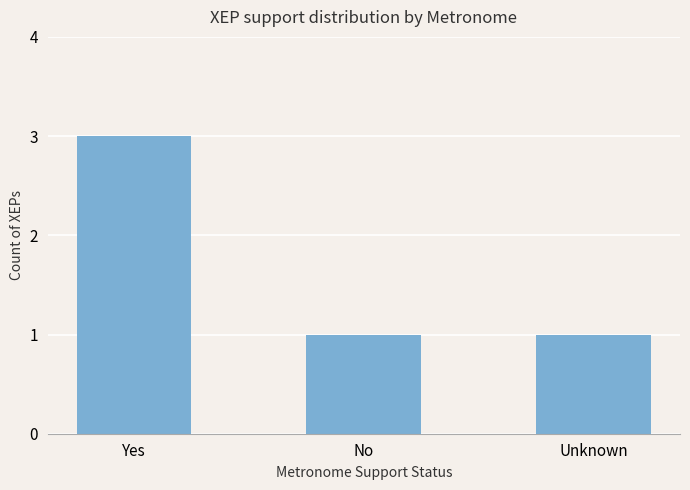

What value does the data have at Yes?

3